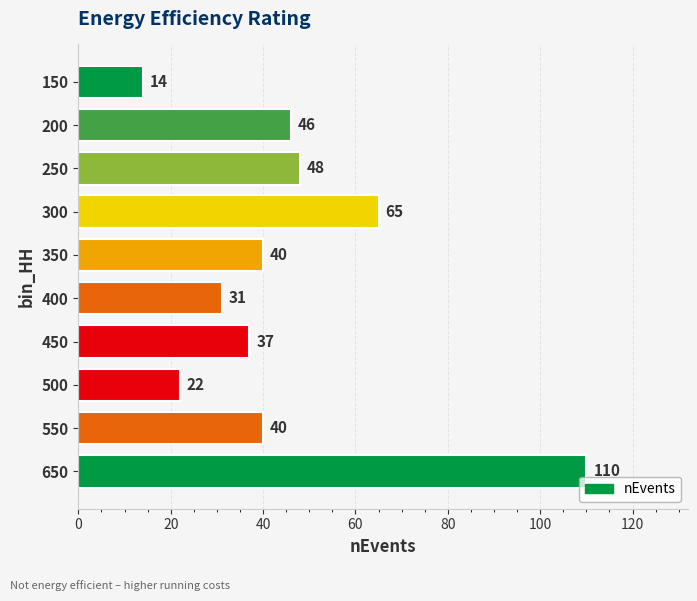

Approximately how many times larger is the value at 350 compared to 550?

1.0